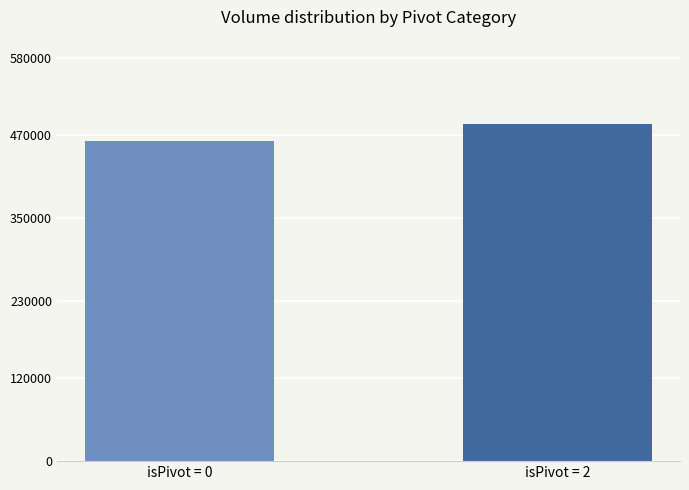

List the labels in order of value, largest first.

isPivot = 2, isPivot = 0